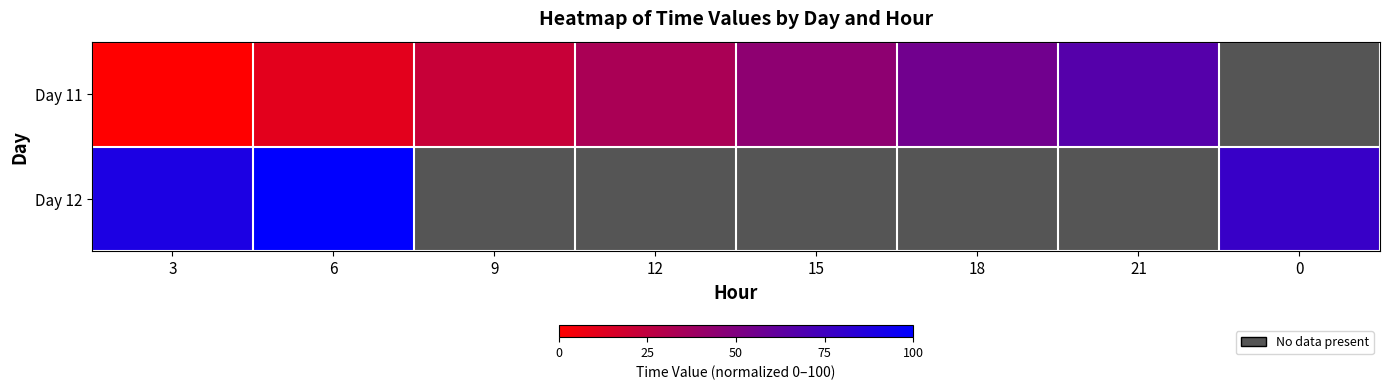

What is the lowest value of the Day 12 series?

77.8